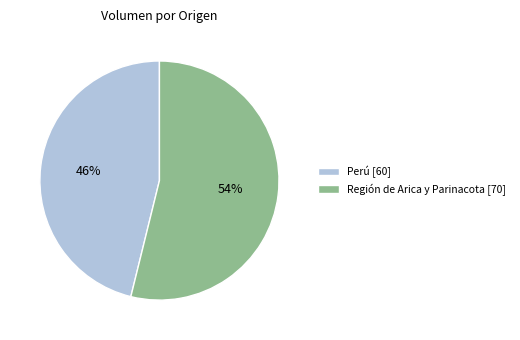

Rank the categories by value from highest to lowest.

Región de Arica y Parinacota [70], Perú [60]